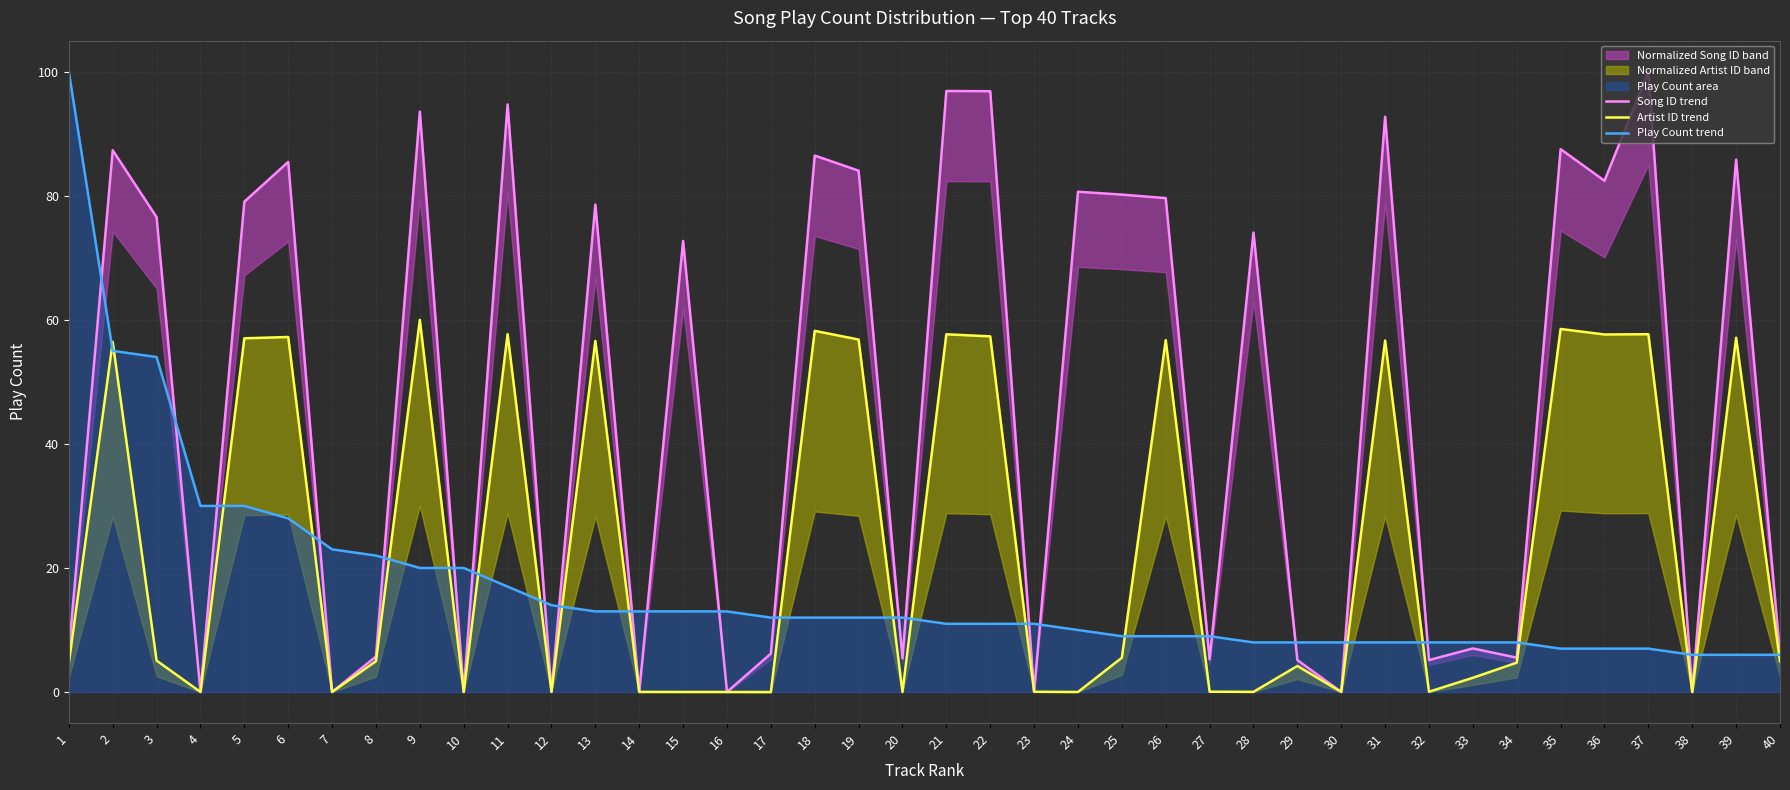

True or false: Artist ID trend has more than 0 points higher than both neighbors.

True